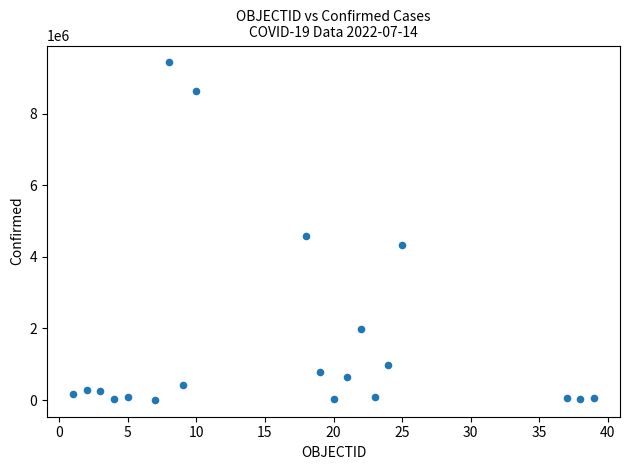

What Y value in the scatter plot is closest to 4717428?

4591009